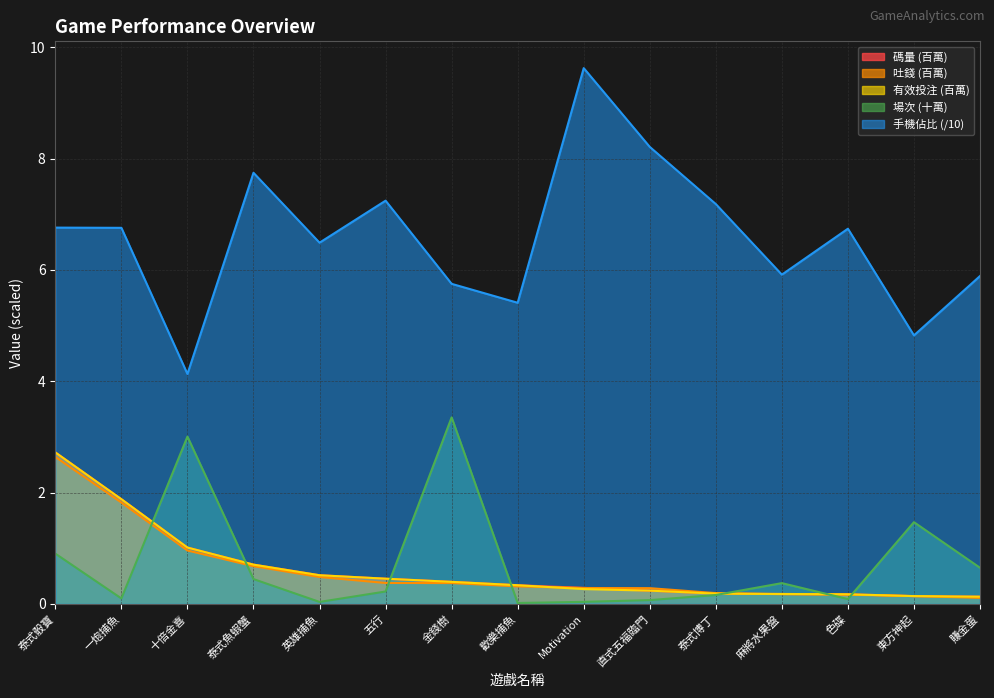

What are all the series names shown in the legend?

碼量, 吐錢, 有效投注, 場次, 手機佔比